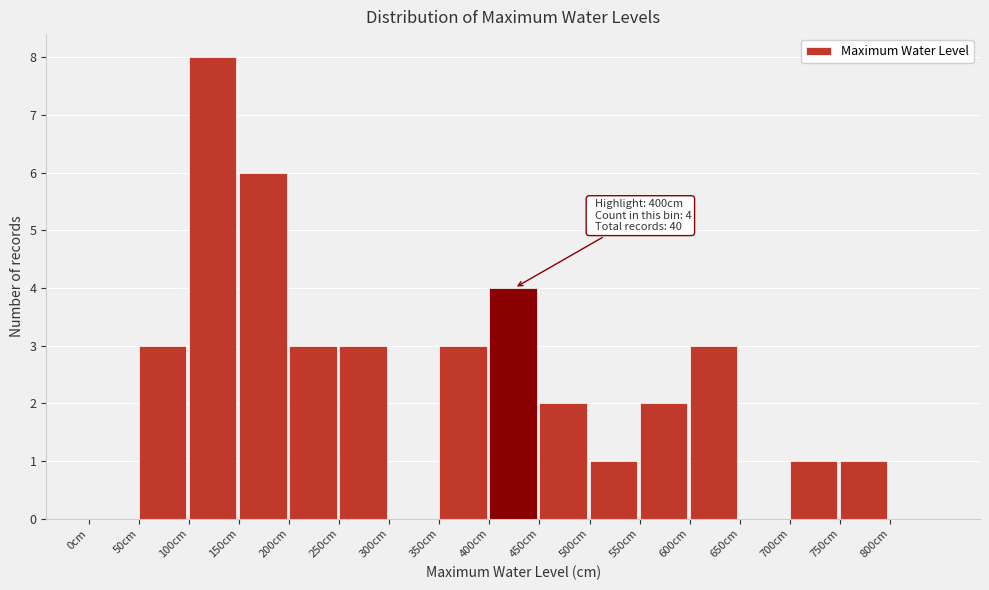

Which range on the x-axis has the tallest bar?

100 to 150